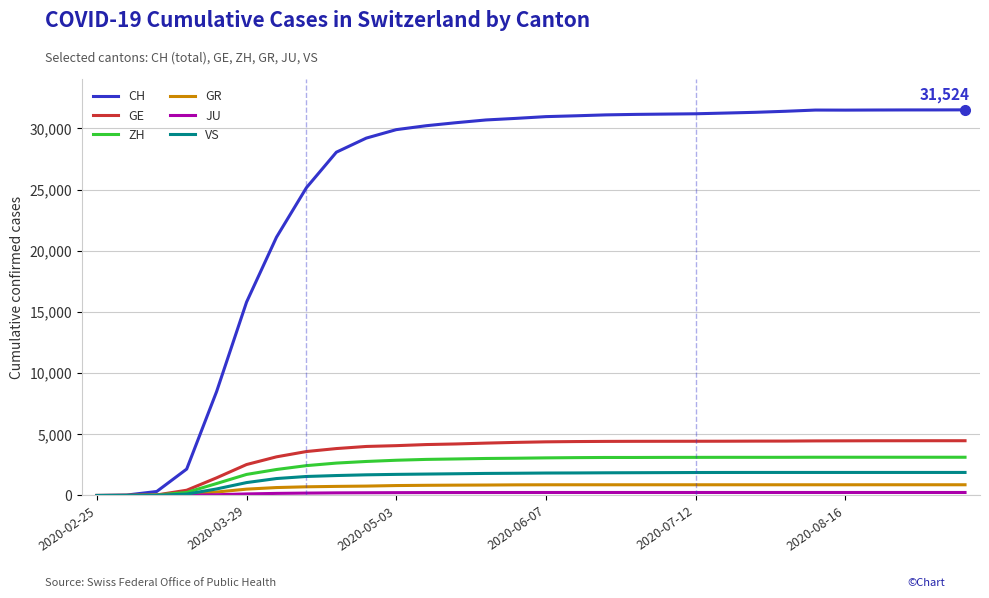

What is the maximum value for VS?

1884